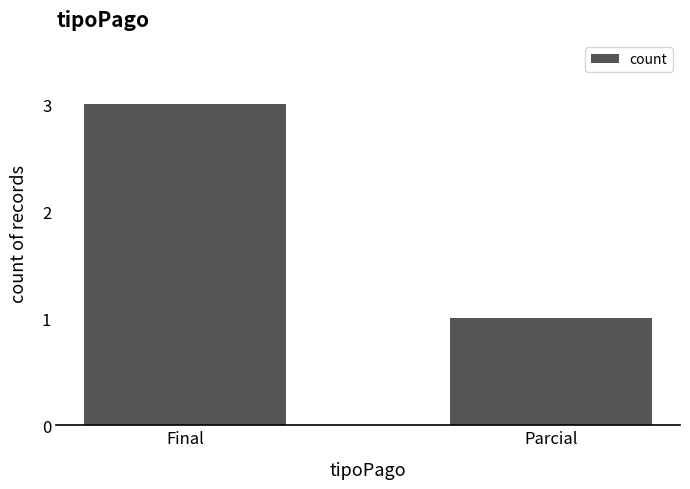

What is the greatest value displayed?

3